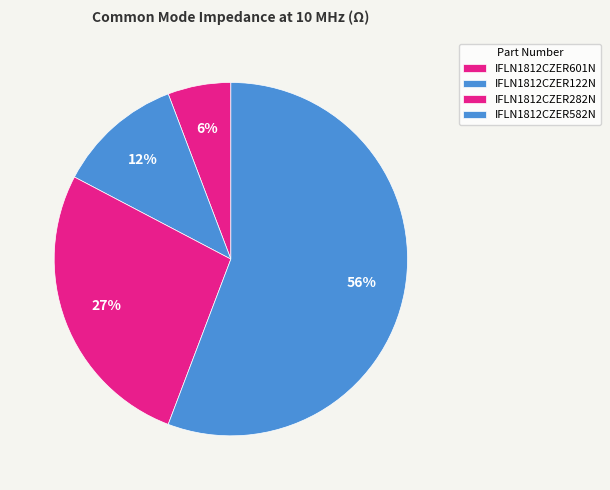

The IFLN1812CZER601N slice represents 16% of the pie. True or false?

False